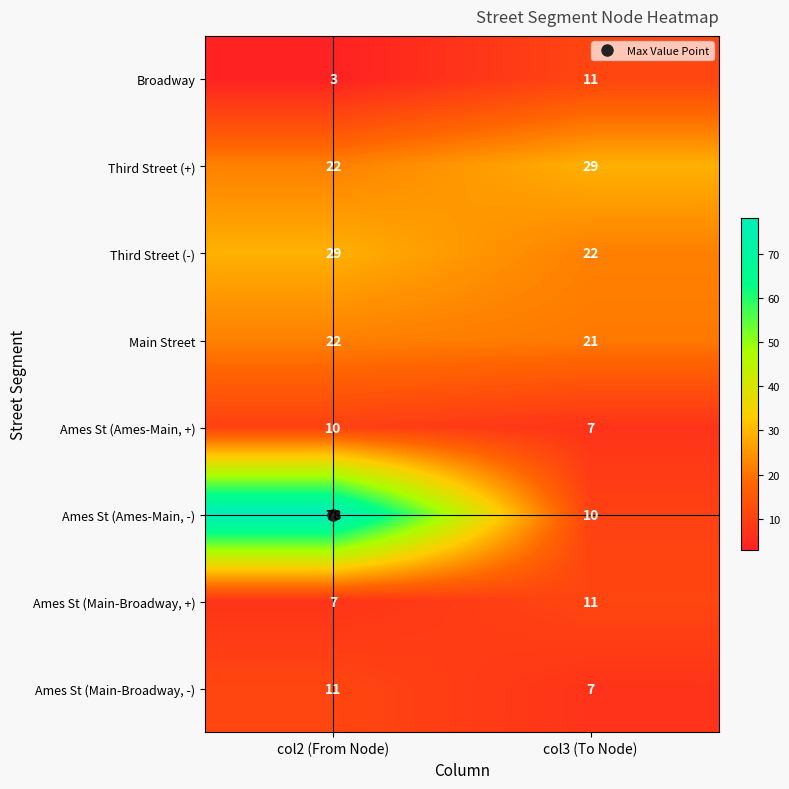

Which category has the lowest value in the Third Street (+) series?

col2 (From Node)